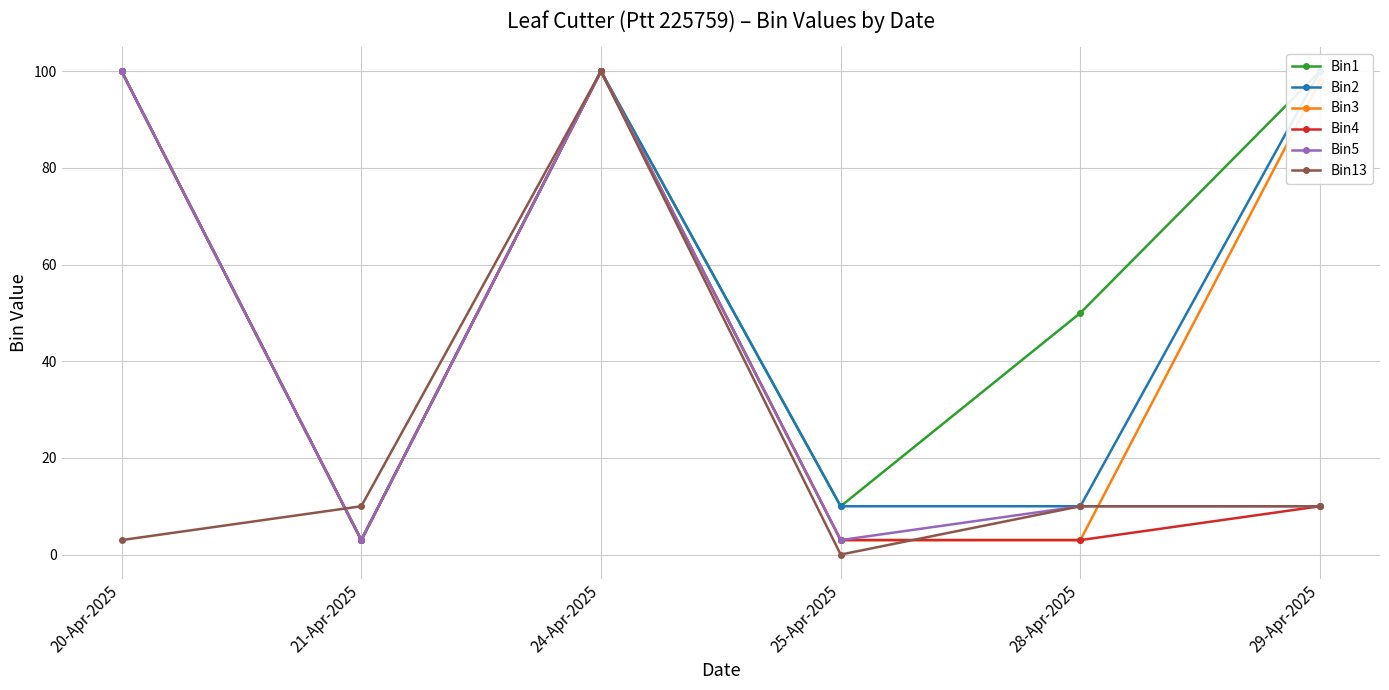

Between 29-Apr-2025 and 25-Apr-2025, which is larger?

29-Apr-2025